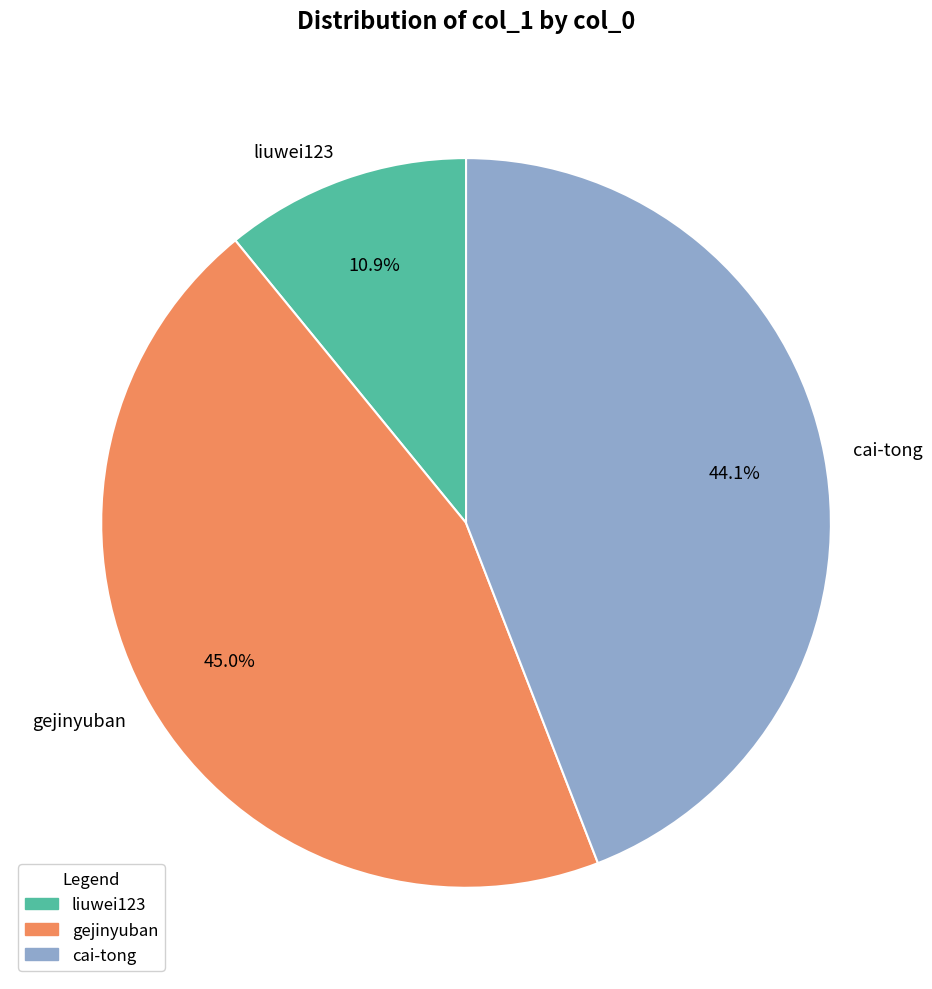

Count the number of slices in the pie.

3